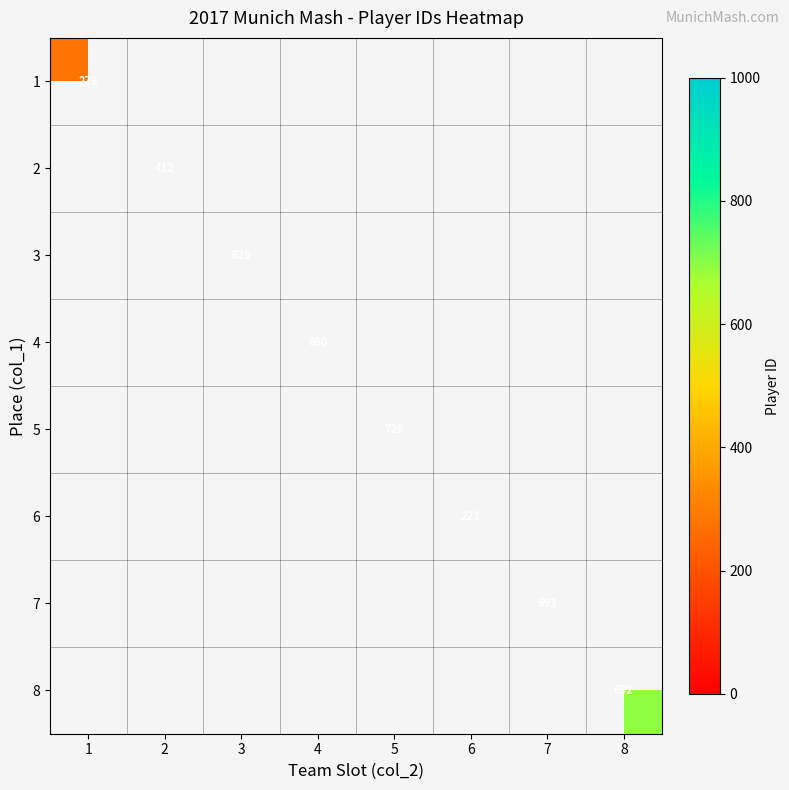

True or false: 2 has a value of 412.0 at 2.

True